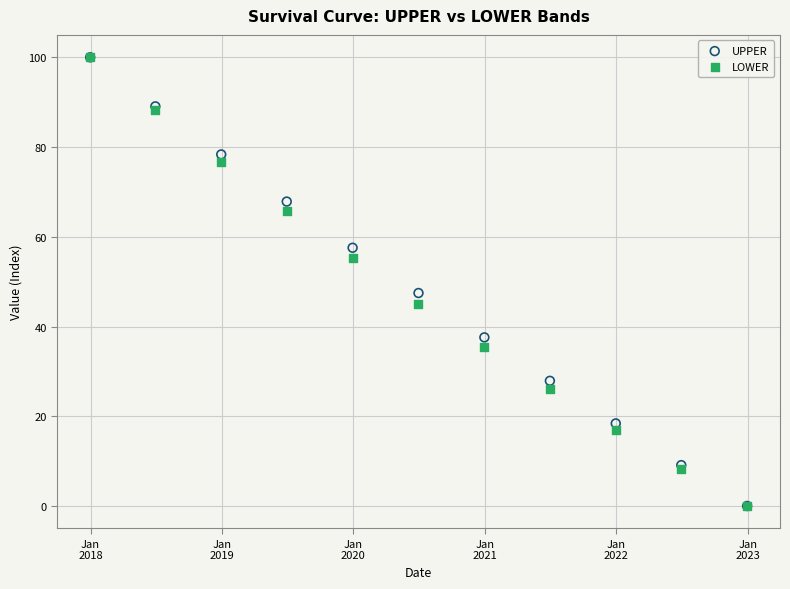

In the UPPER series, what Y value is closest to 50?

47.5